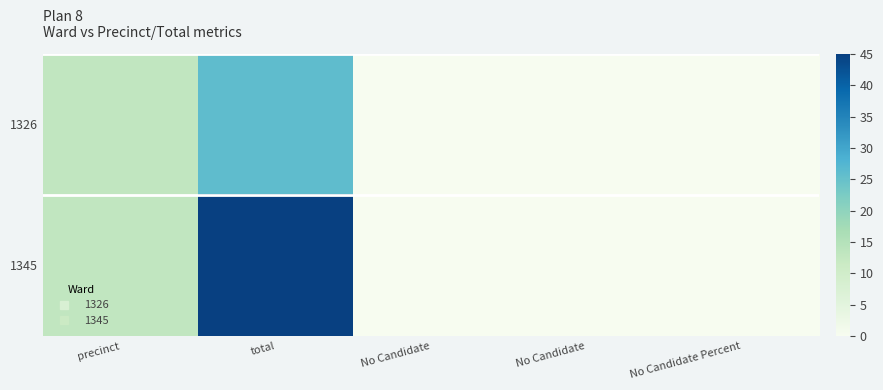

Rank the series by their average value, from highest to lowest.

1345, 1326